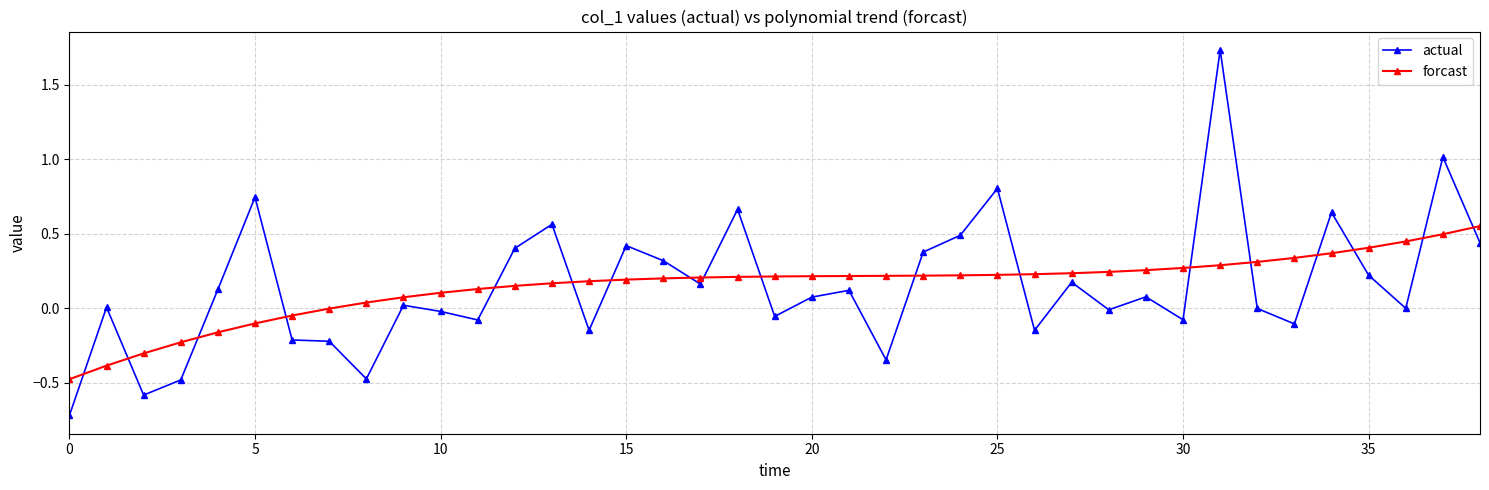

Which series has the largest range (max minus min)?

actual